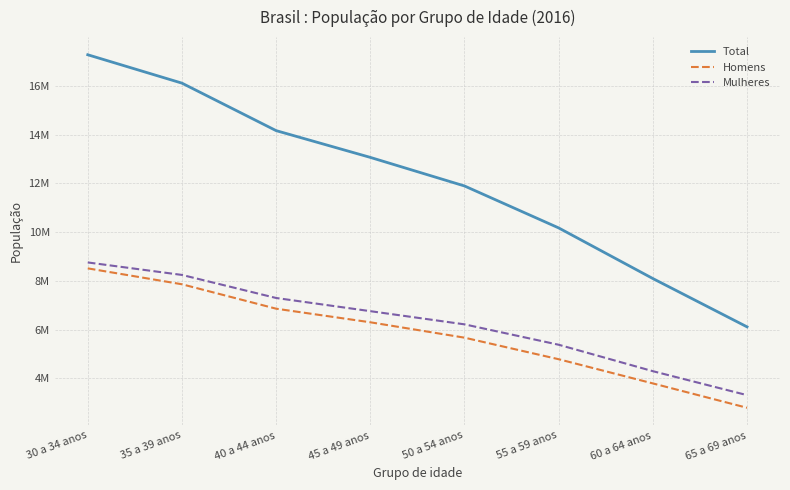

What is the difference between the Homens values at 40 a 44 anos and 65 a 69 anos?

4062071